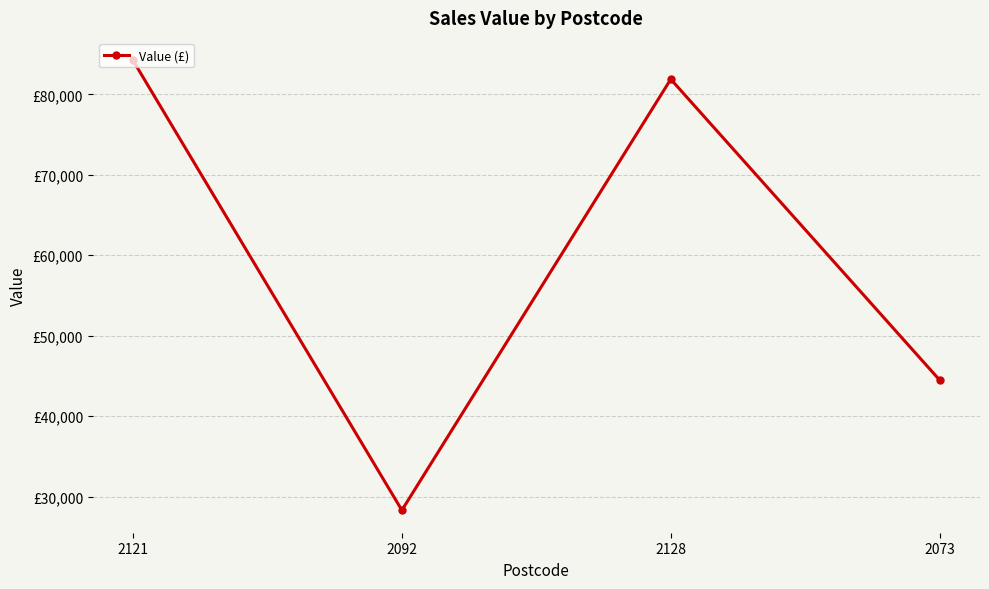

What is the label of the 3rd point from the right?

2092